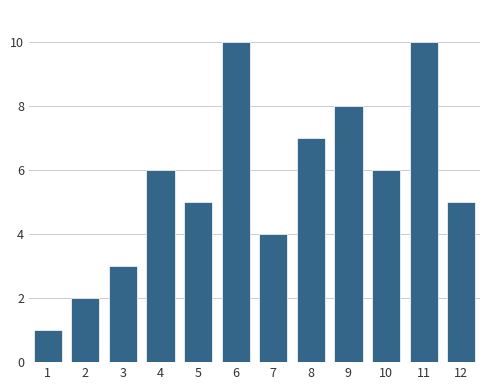

Reading right to left, list all the values displayed in this chart.

5	10	6	8	7	4	10	5	6	3	2	1